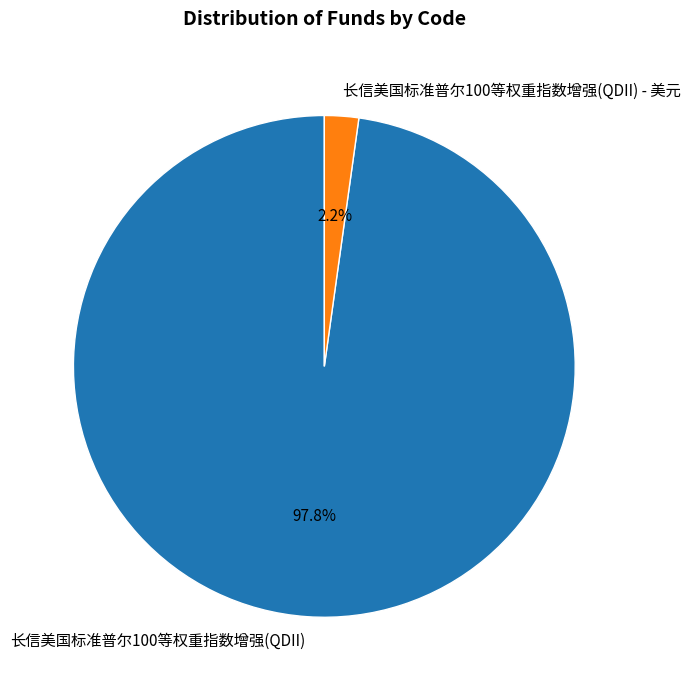

Rank the categories by value from lowest to highest.

长信美国标准普尔100等权重指数增强(QDII) - 美元, 长信美国标准普尔100等权重指数增强(QDII)